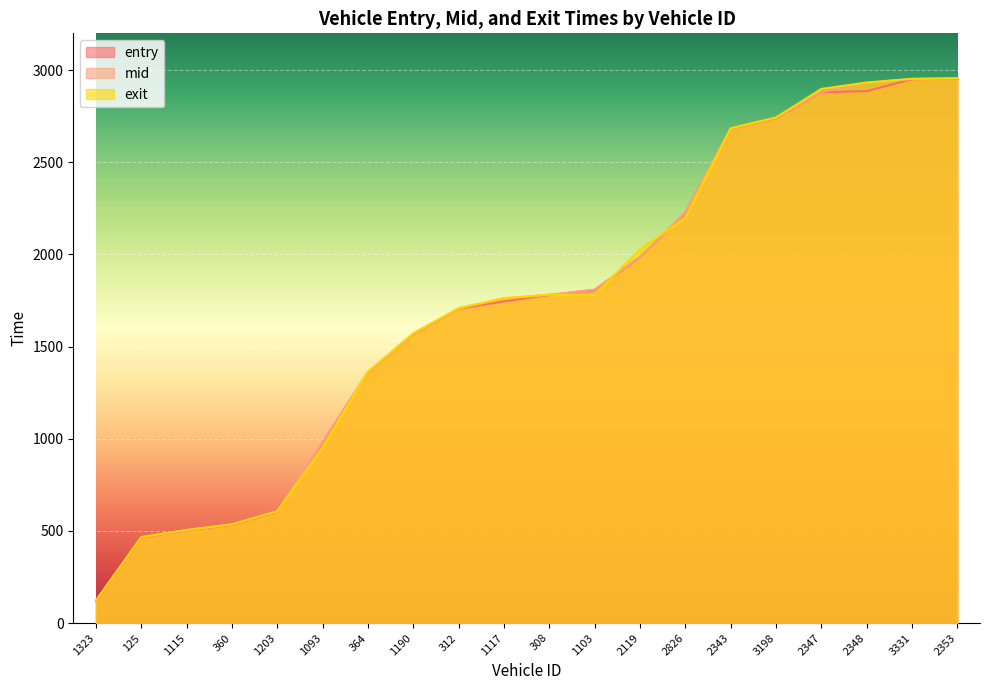

What is the difference between the maximum and minimum values in the mid series?

2834.8